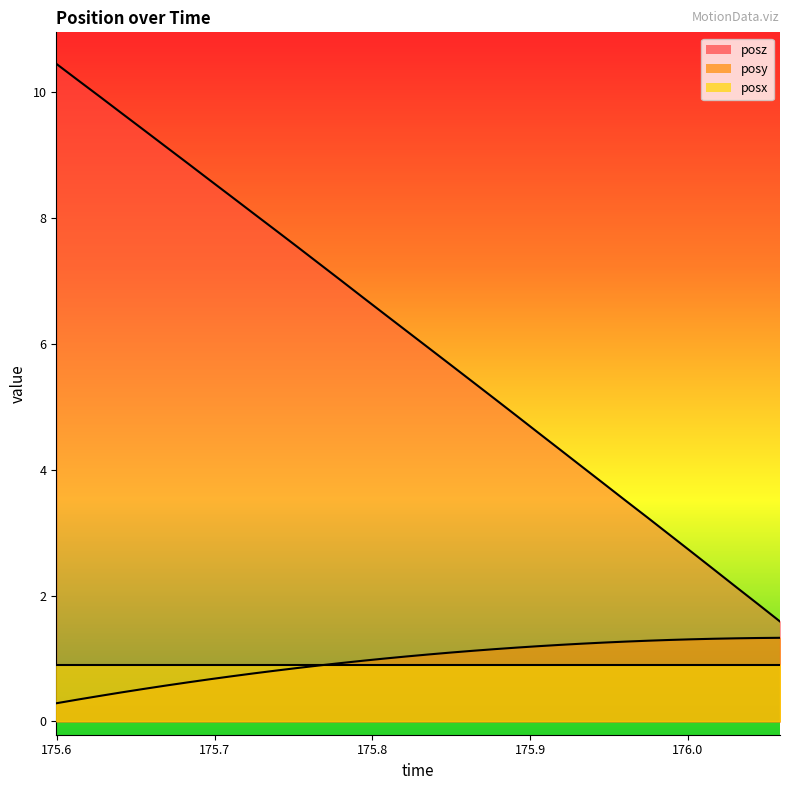

What is the greatest value displayed?

10.5